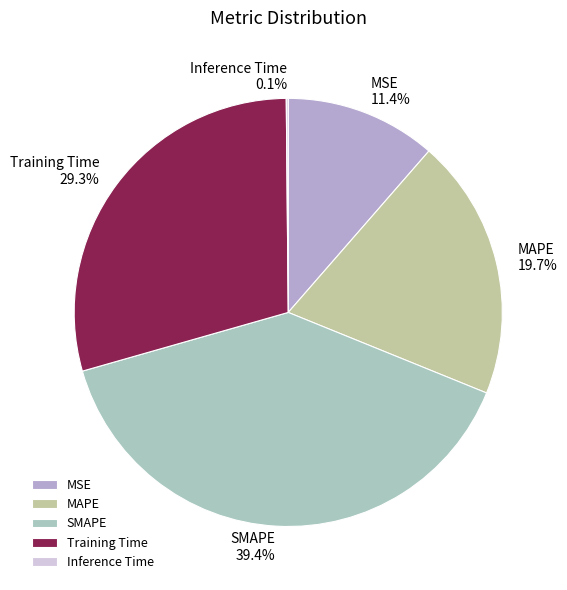

Is it true that Training Time is 43% of the pie?

False